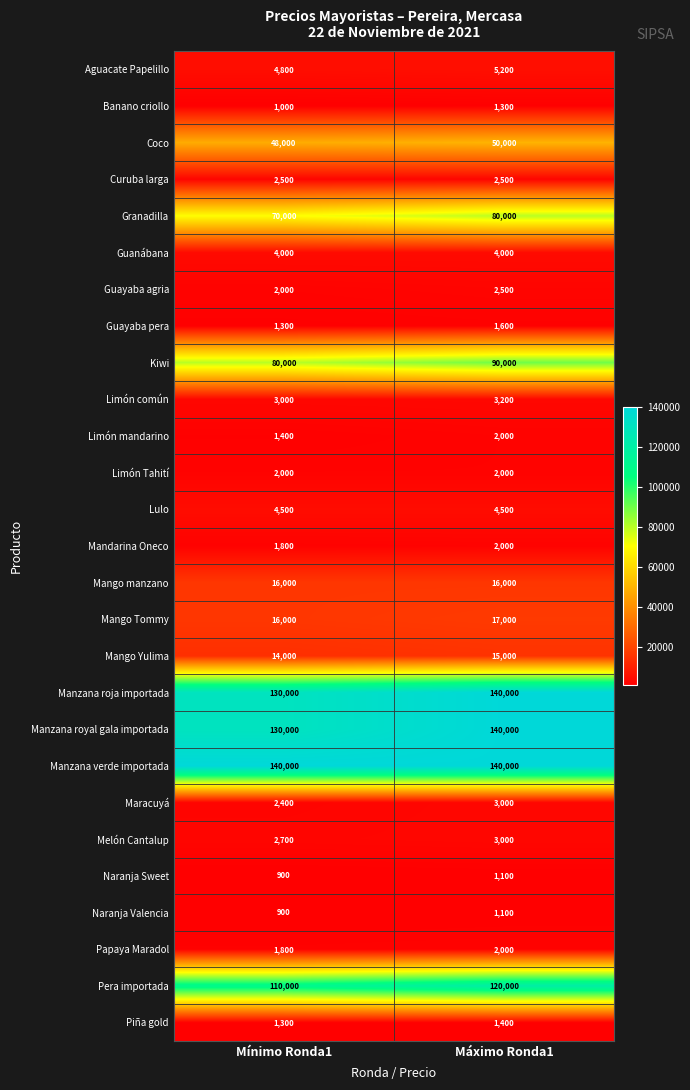

Rank the categories by Mango Yulima value from highest to lowest.

Máximo Ronda1, Mínimo Ronda1